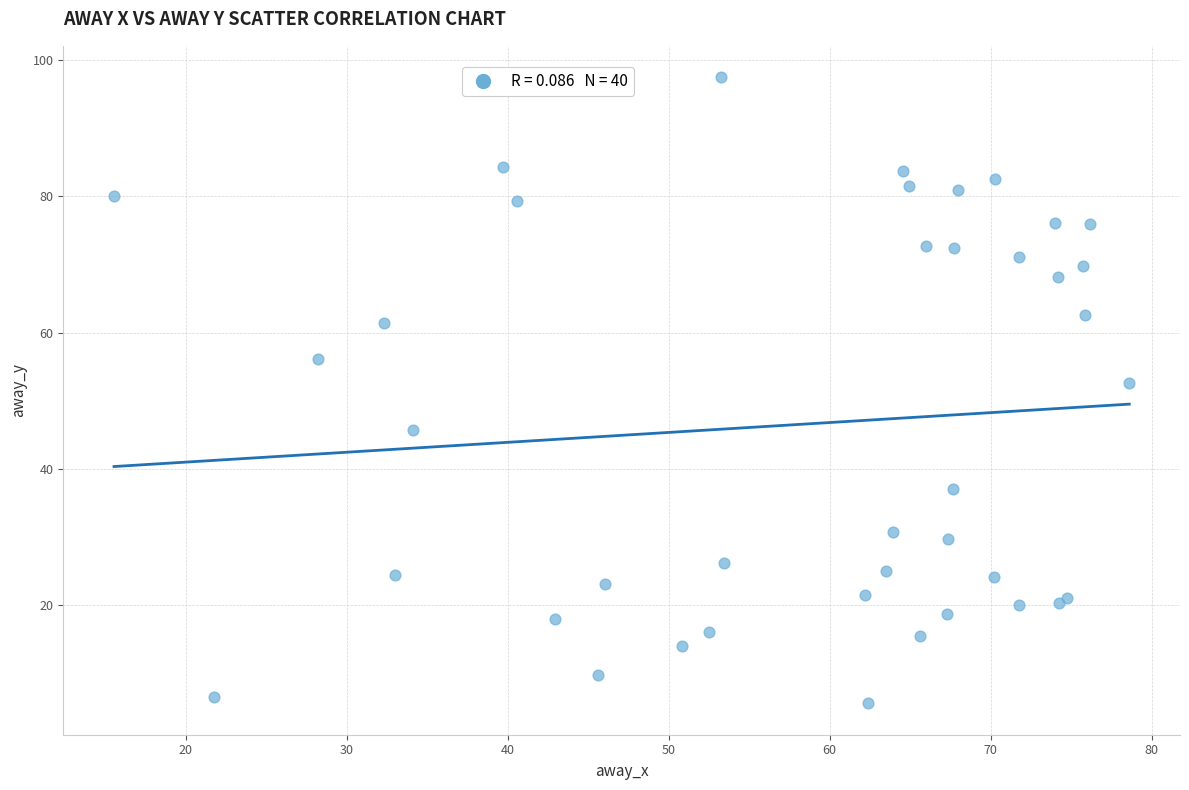

What Y value in the scatter plot is closest to 51?

52.6